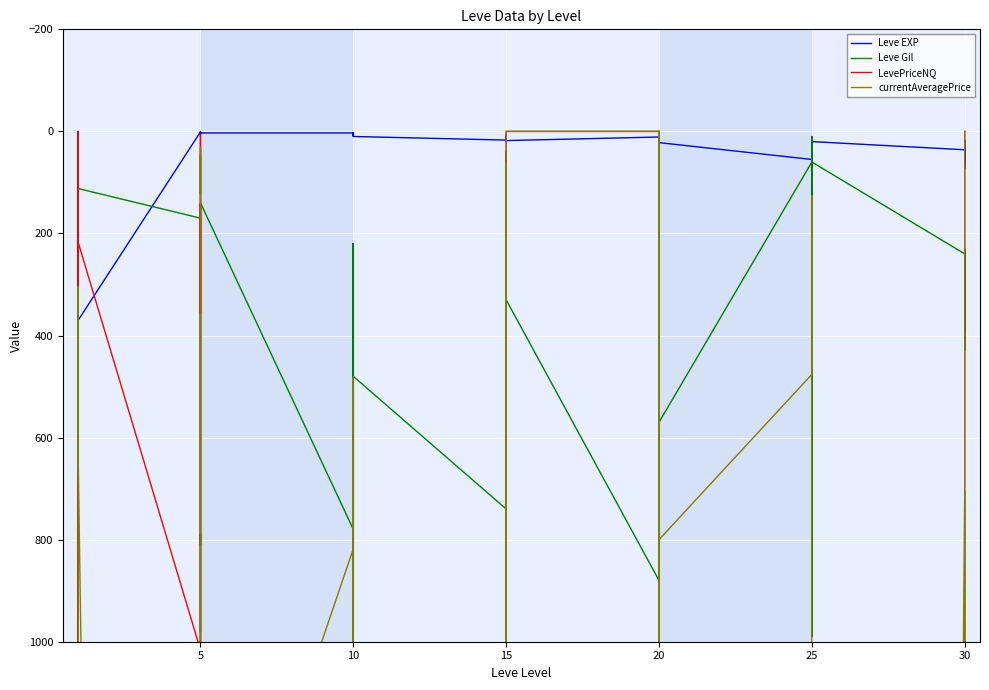

At which label is LevePriceNQ closest to 17500?

5